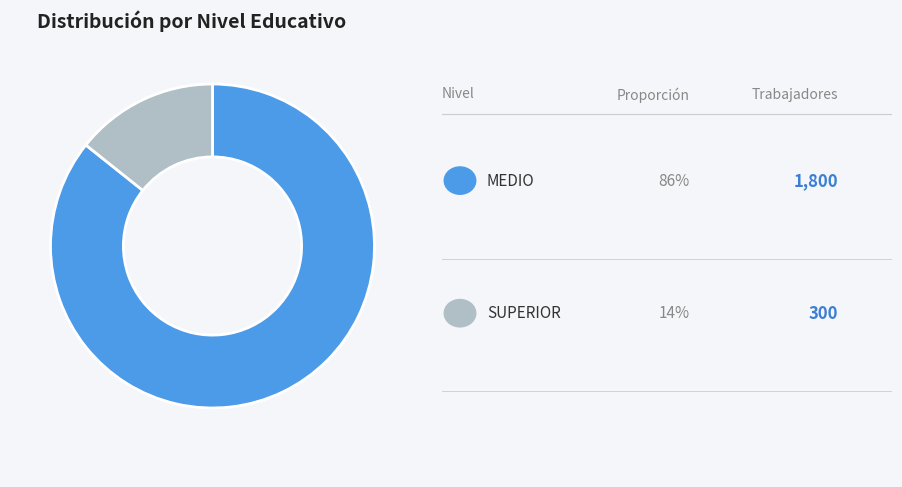

How many slices are in this pie chart?

2